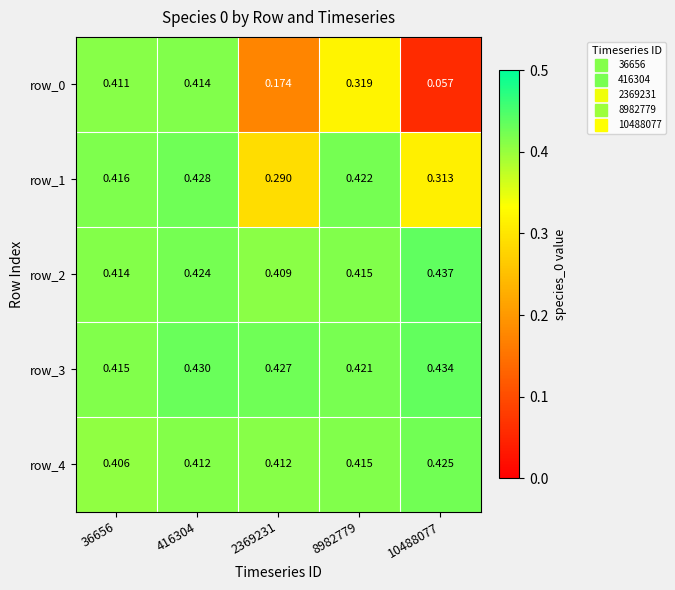

List the series in order of their peak value, lowest first.

row_0, row_4, row_1, row_3, row_2